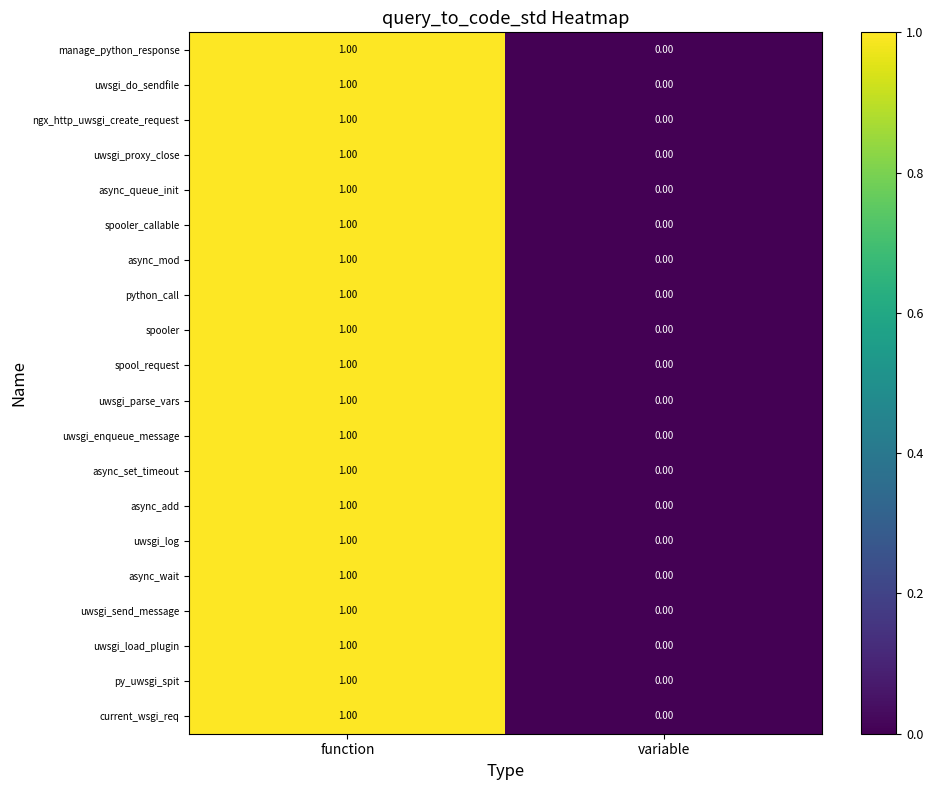

Rank the categories by uwsgi_enqueue_message value from highest to lowest.

function, variable